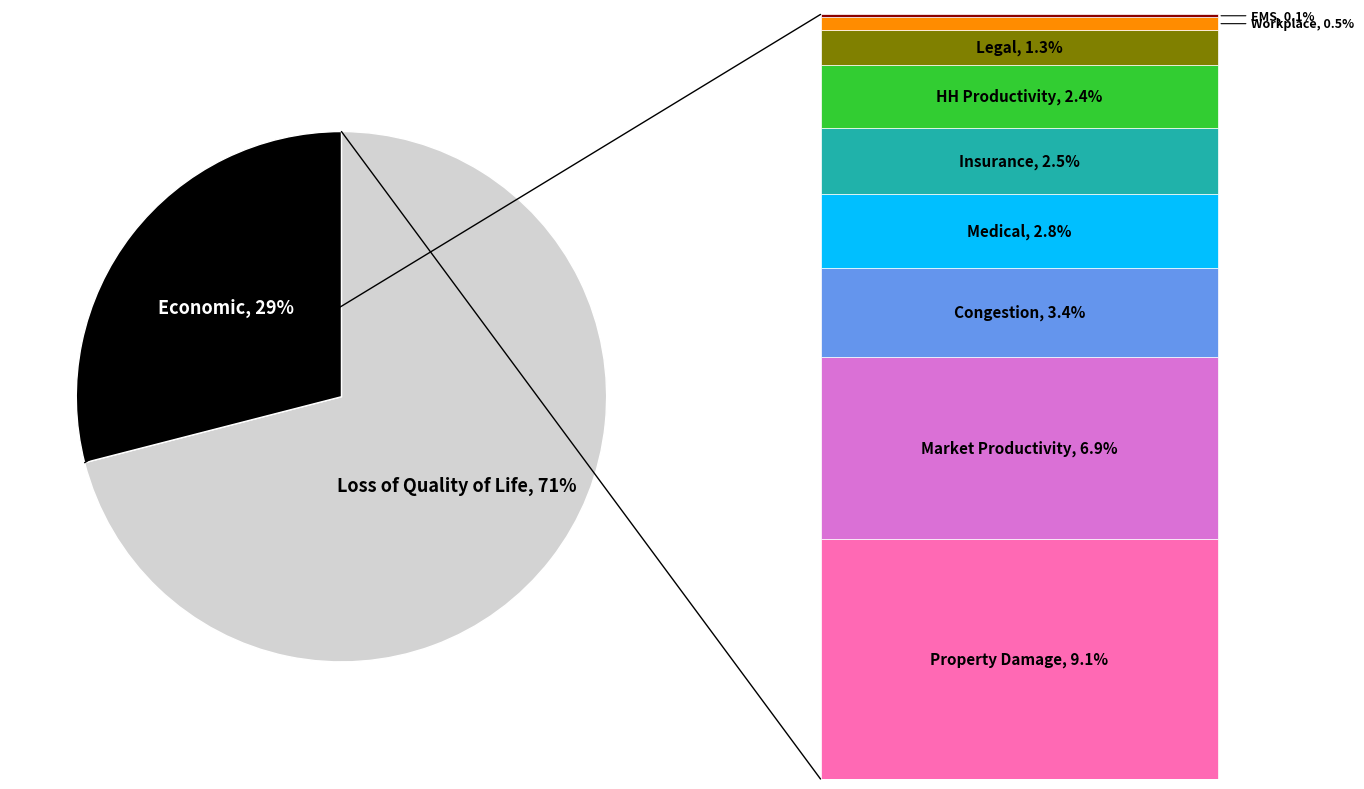

How many slices are in this pie chart?

2